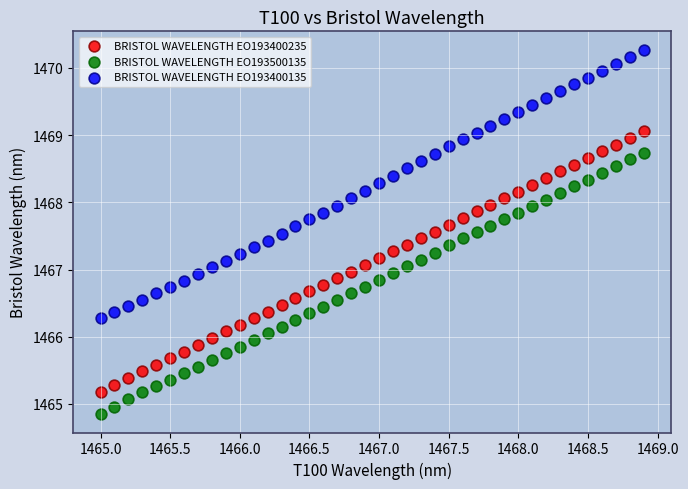

Across all data points, what is the range of X values (max minus min)?

3.9